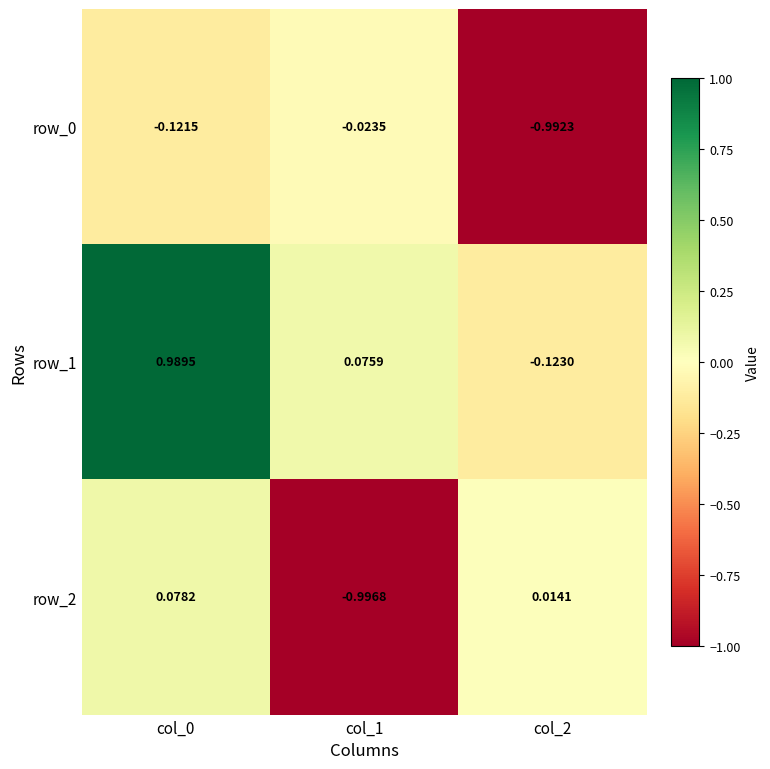

Is the value of row_2 at col_1 greater than the value of row_1 at col_2?

No